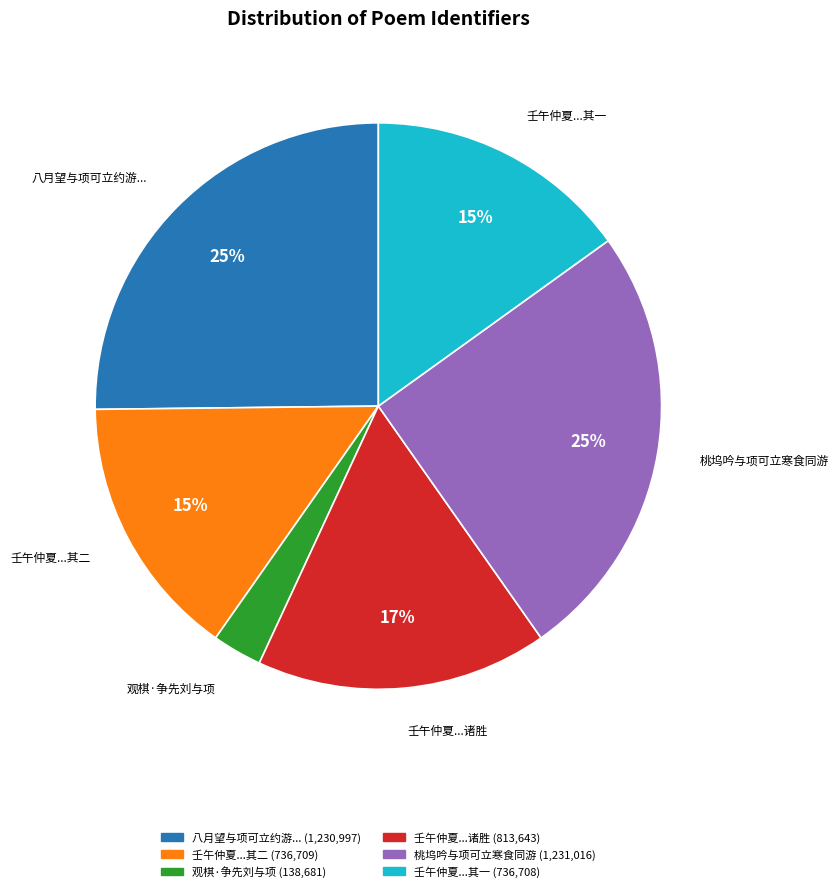

Does any single category account for the majority?

No